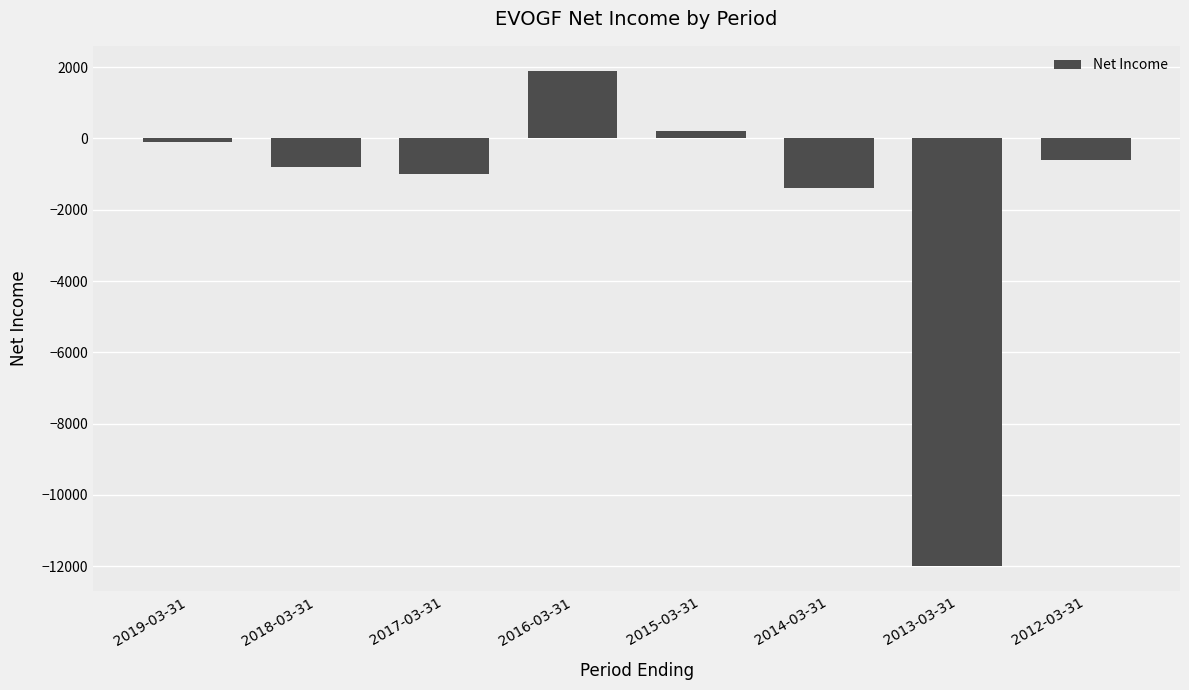

True or false: the data shows -1571 at 2017-03-31.

False